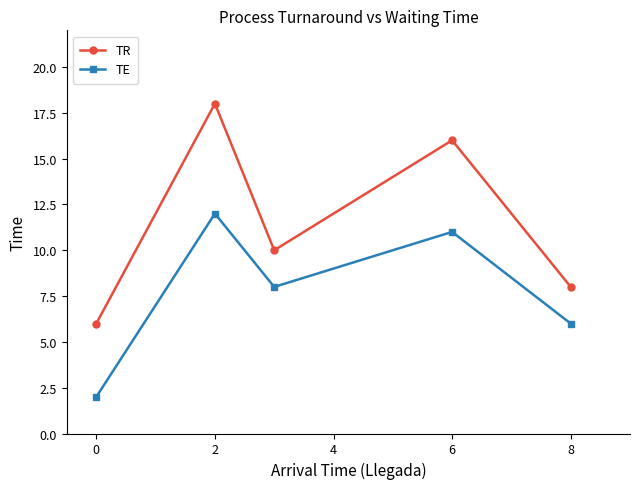

What is the average value of the TE series?

8